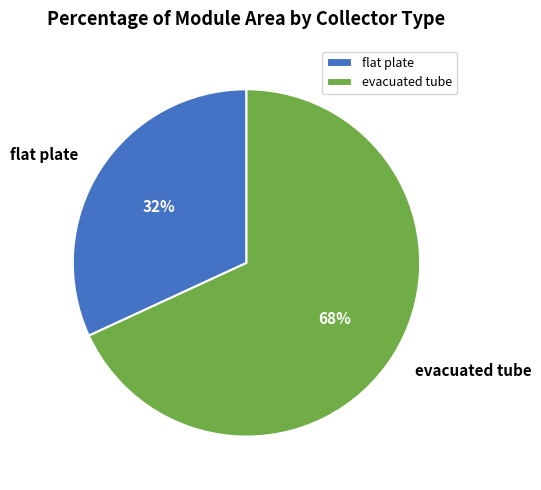

To the nearest percent, what is the difference between the flat plate and evacuated tube slice percentages?

36%